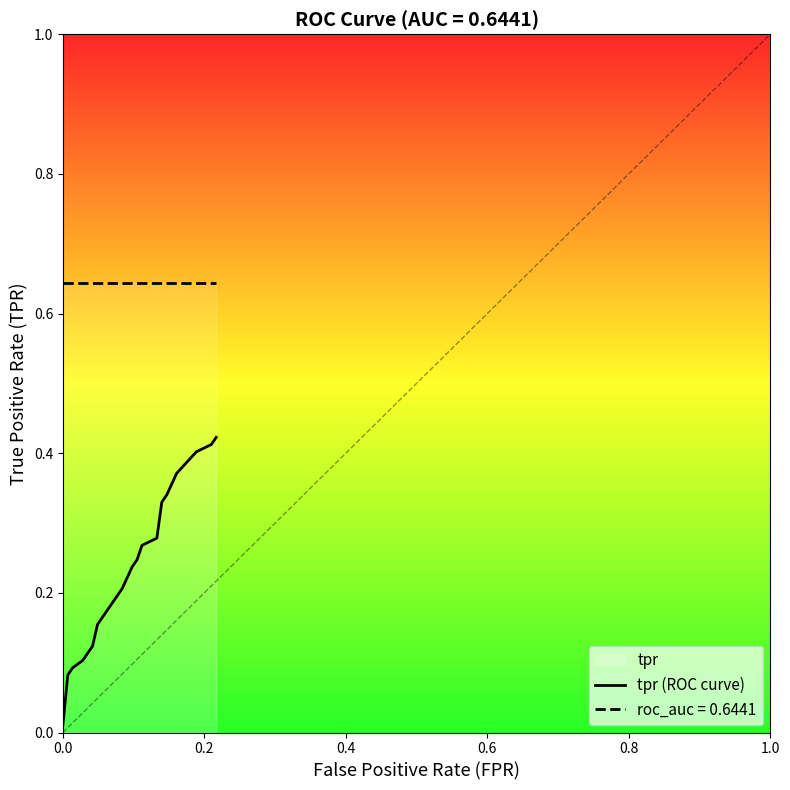

Count the number of categories in the chart.

20